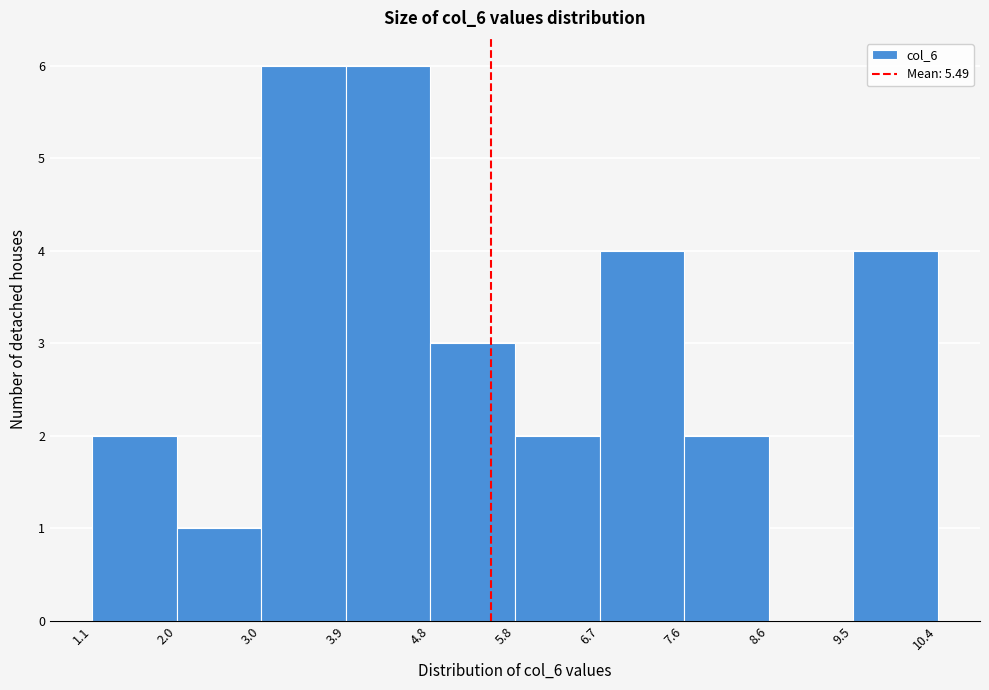

Reading left to right, list every bar in this chart as the range it spans on the x-axis followed by its height. The values are not printed on the chart, so give them approximately, as read against the axis.

1.1 to 2.0: 2
2.0 to 3.0: 1
3.0 to 3.9: 6
3.9 to 4.8: 6
4.8 to 5.8: 3
5.8 to 6.7: 2
6.7 to 7.6: 4
7.6 to 8.6: 2
8.6 to 9.5: 0
9.5 to 10.4: 4